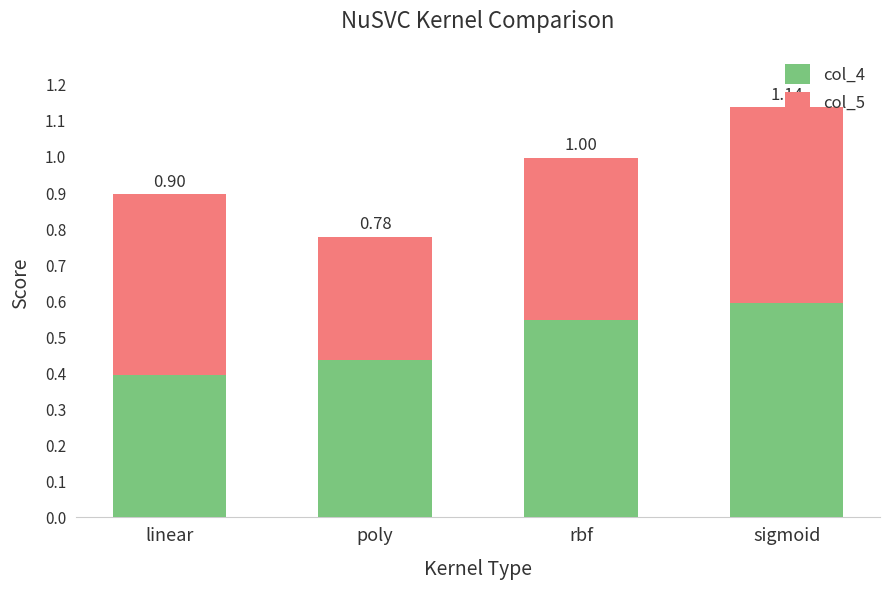

What is the value of the col_4 bar at the 2nd from the left?

0.4